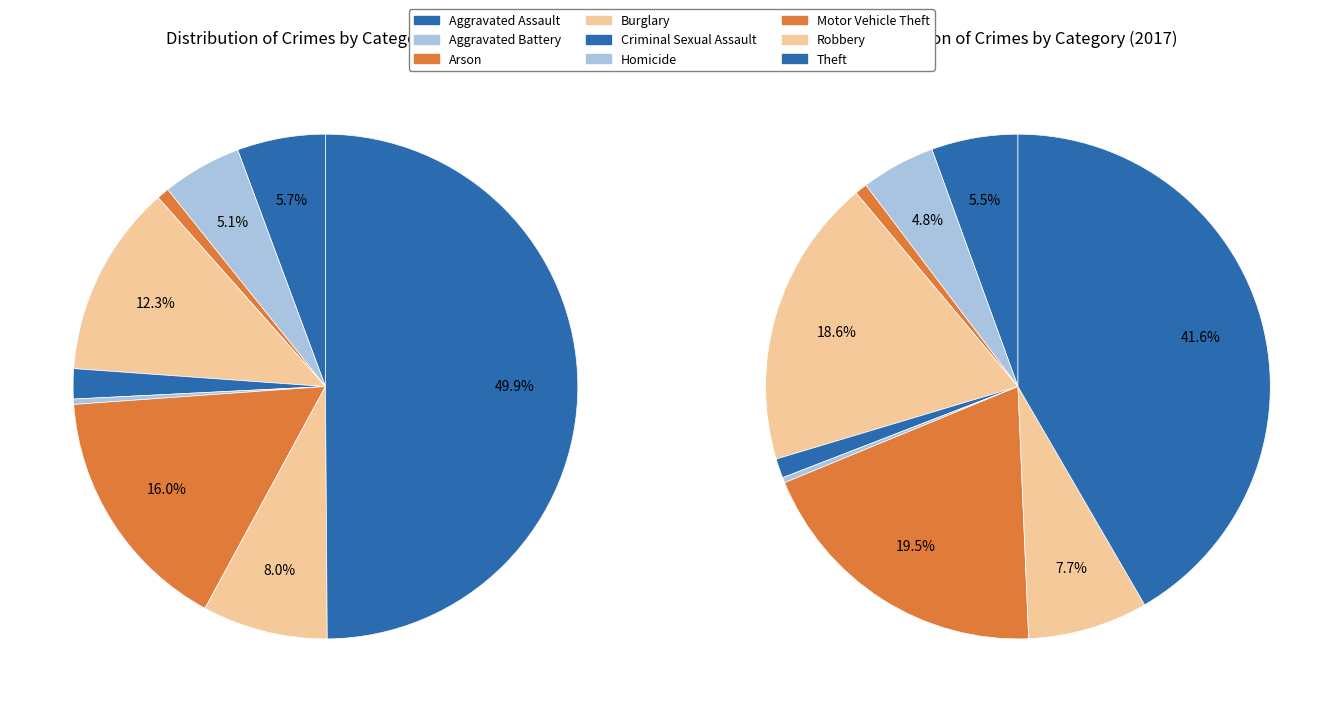

Is there a majority slice in this chart?

No